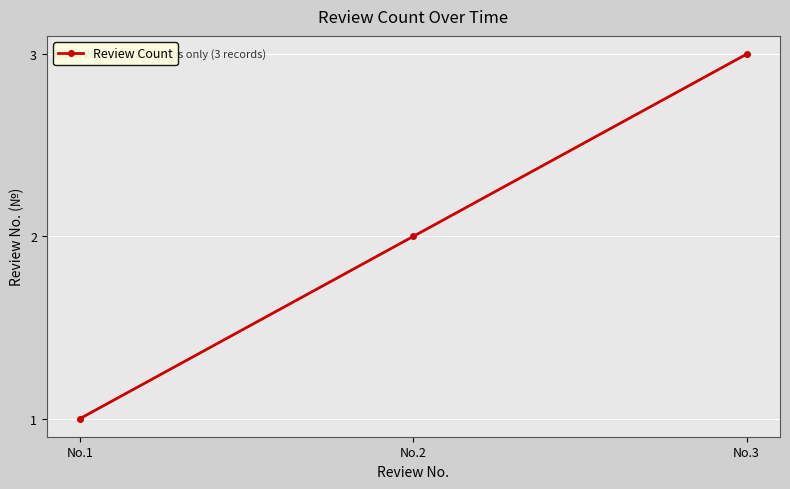

The value at No.3 is 3. True or false?

True